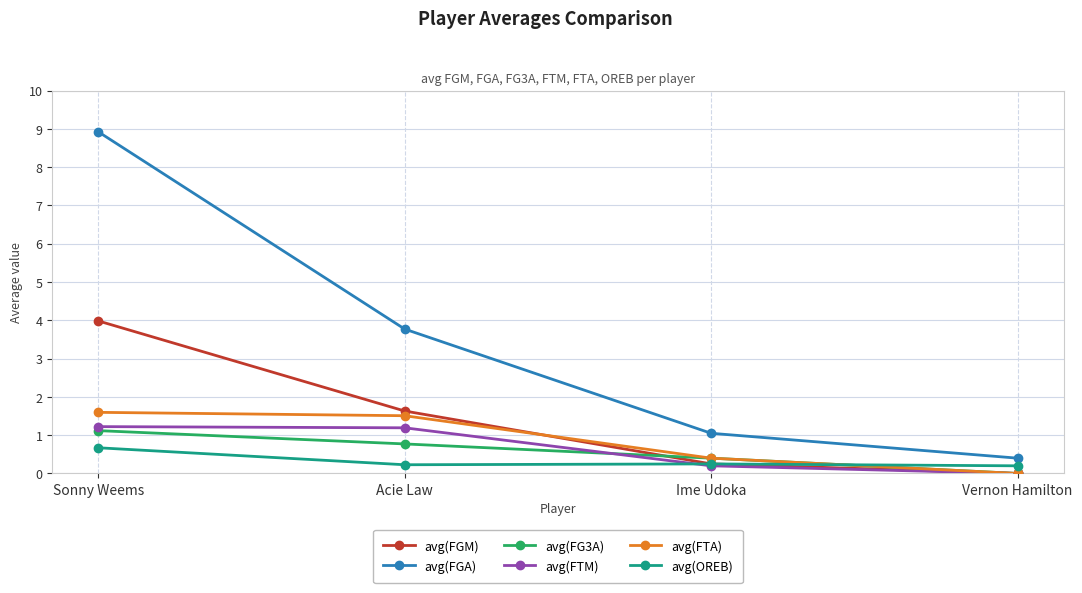

What is the average value of the avg(FTA) series?

0.9